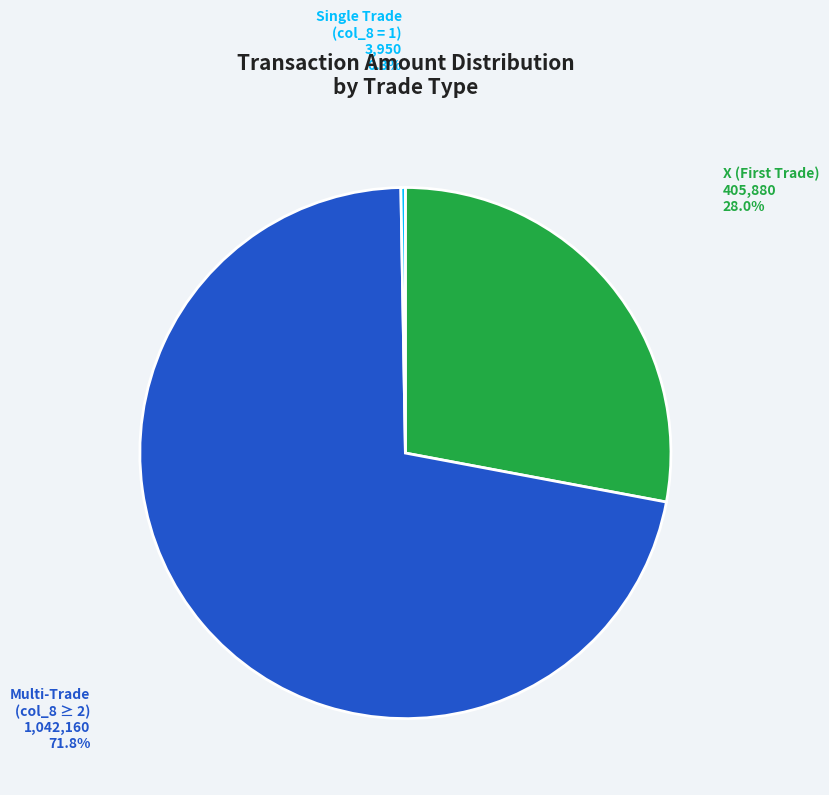

What is the largest slice in the pie chart?

Multi-Trade (col_8 ≥ 2)